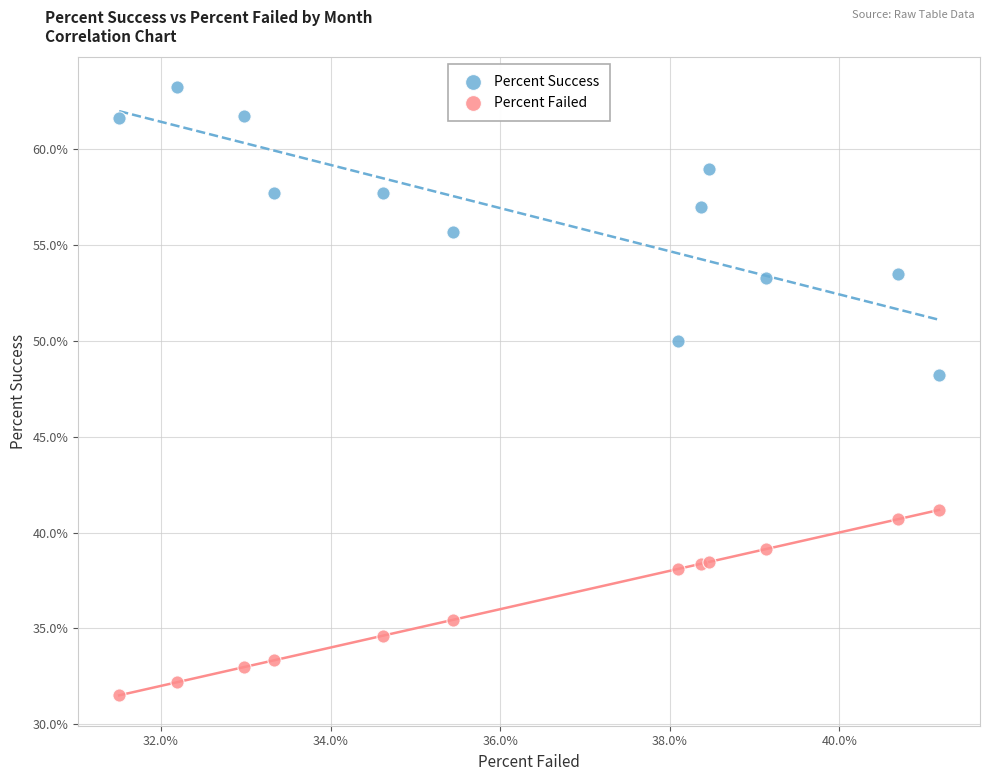

What are all the series names shown in the legend?

Percent Success, Percent Failed